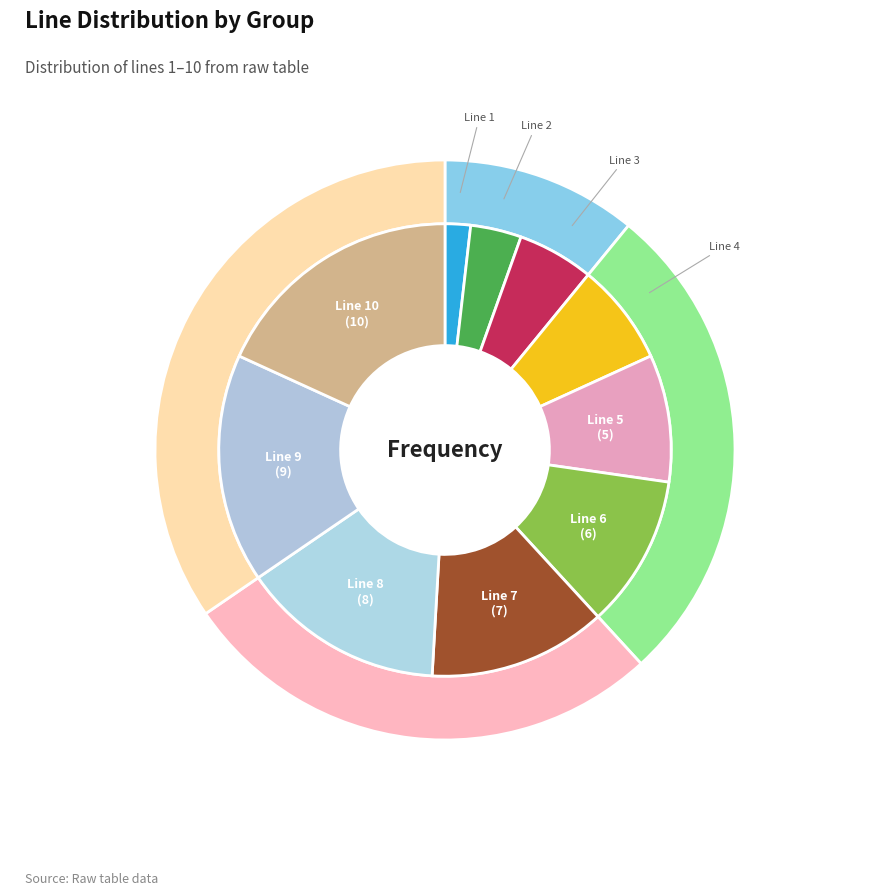

Count the number of slices in the pie.

10